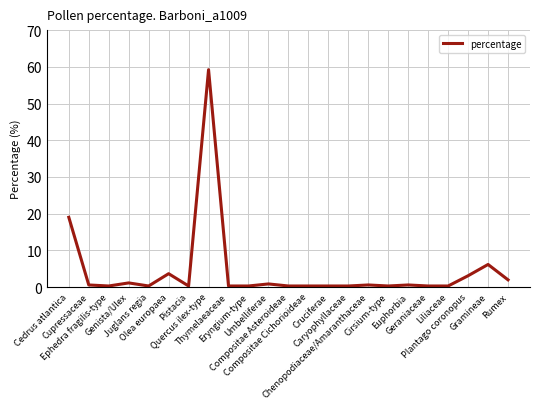

Is this an area chart (filled region under the line)?

No